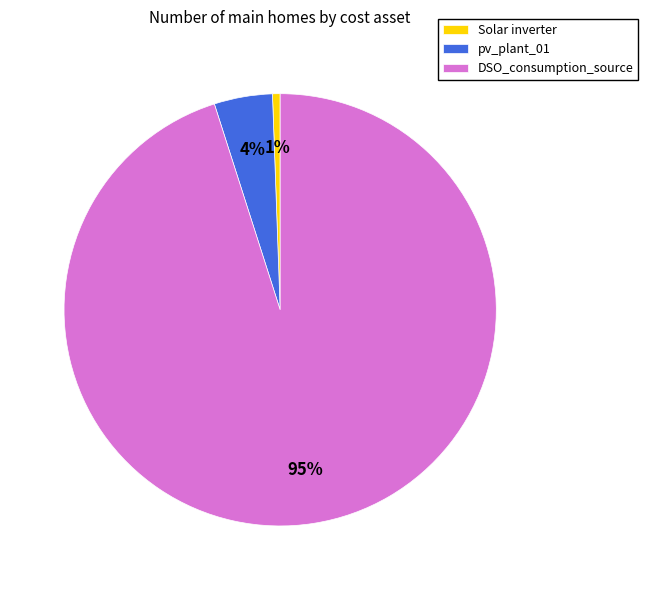

Count the number of slices in the pie.

3